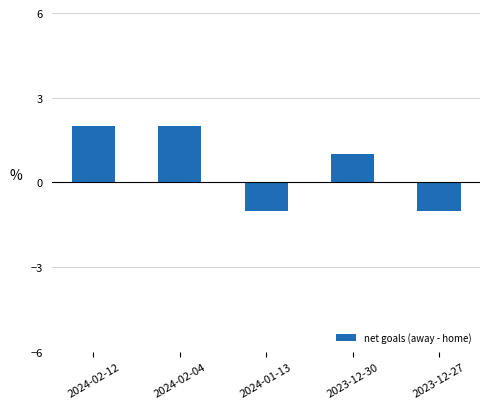

What is the sum of all values?

3